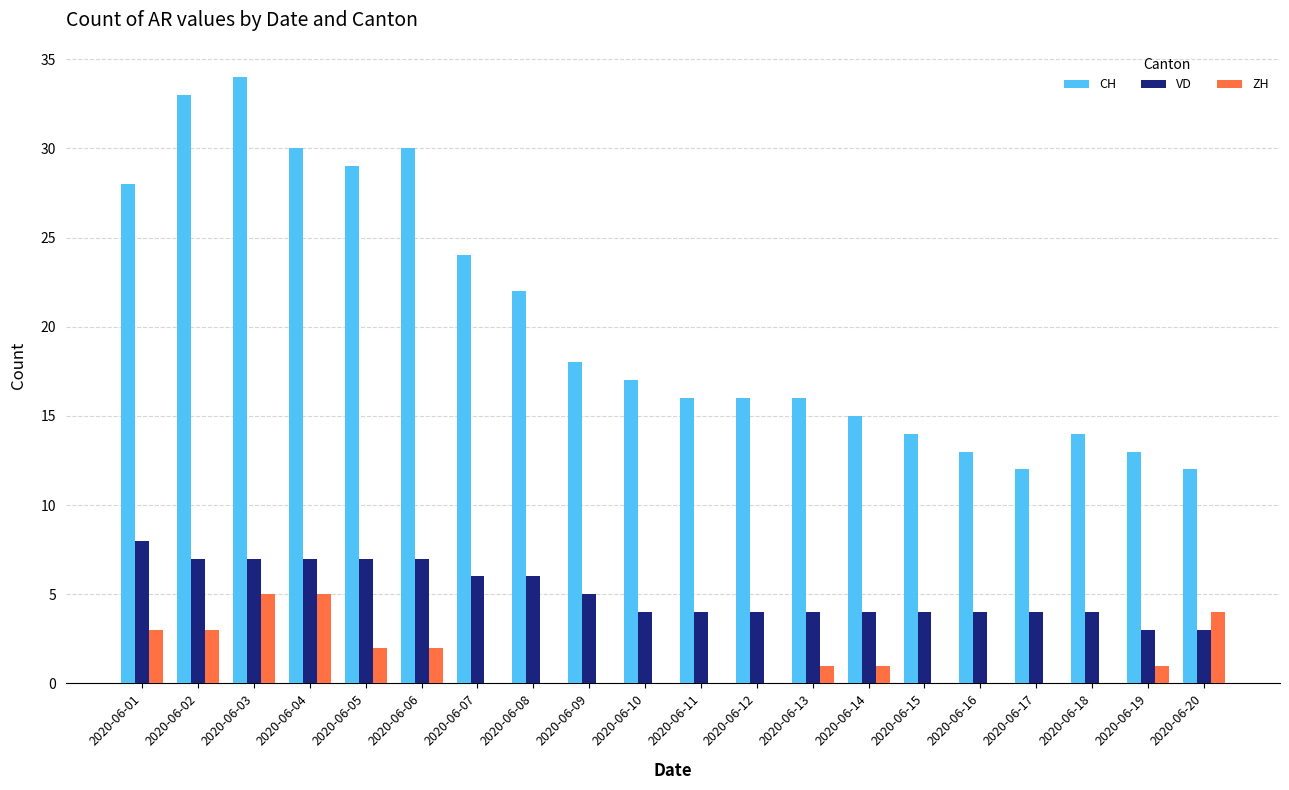

The CH series shows 13 at 2020-06-19. True or false?

True